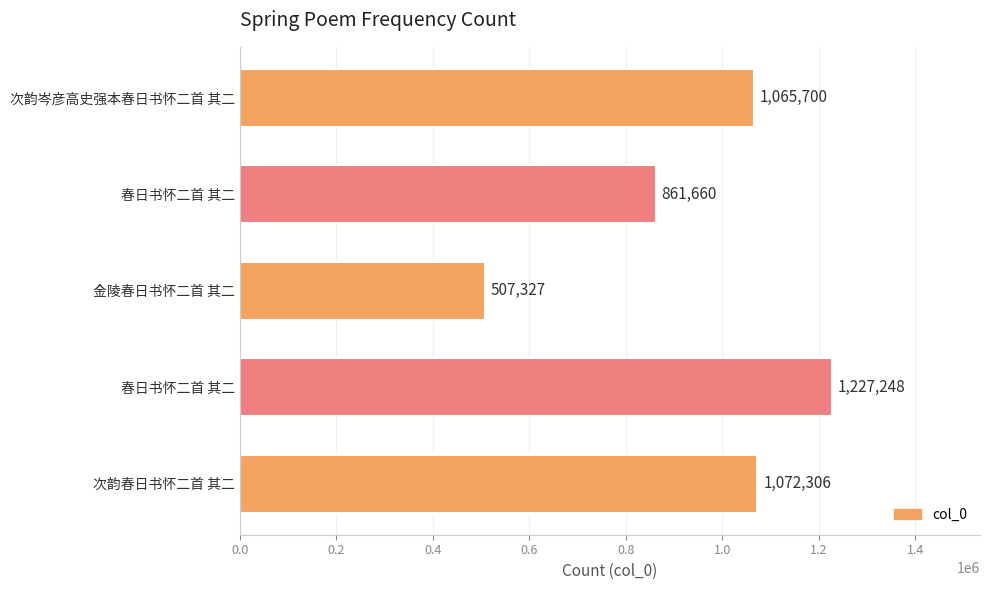

What is the average value?

946848